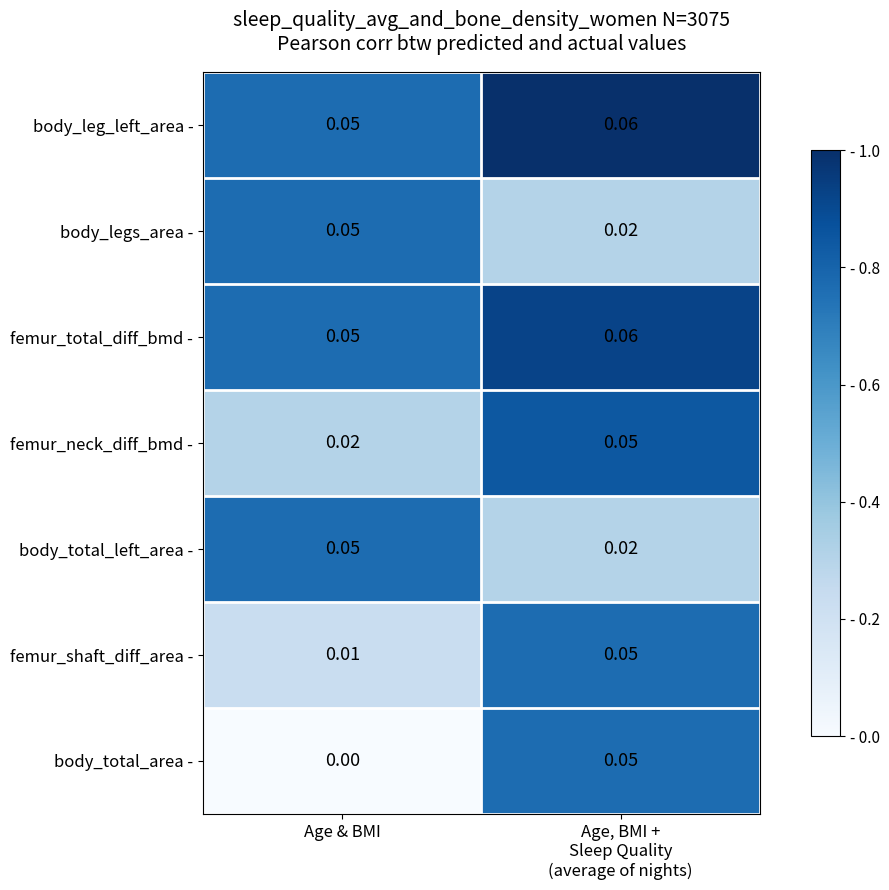

At which category does the chart reach its minimum across all series?

Age & BMI